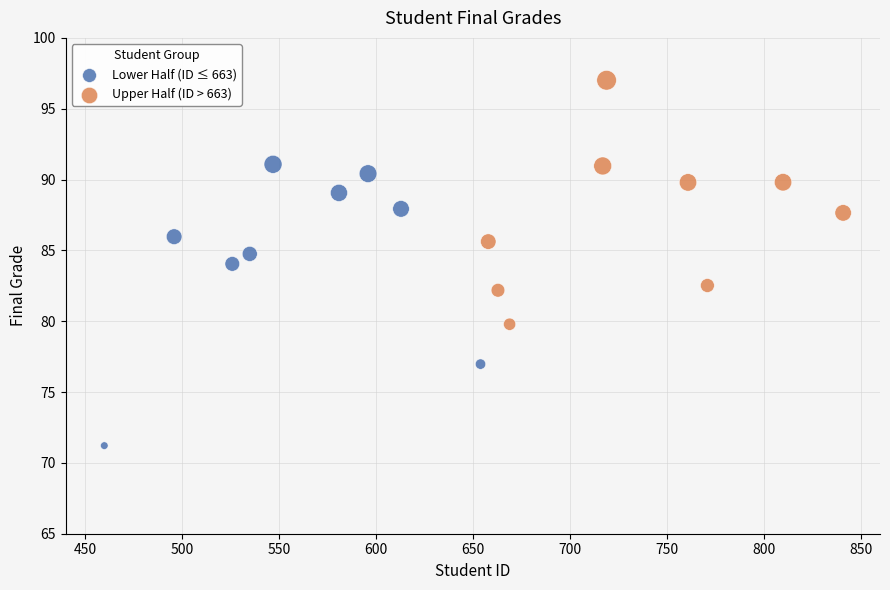

Which series has the widest spread of Y values?

Lower Half (ID ≤ 663)